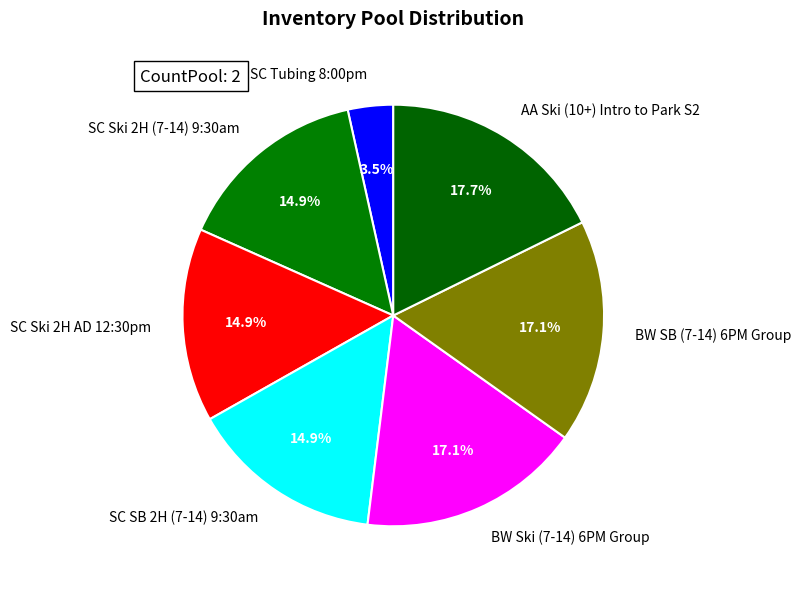

What is the smallest slice in the pie chart?

SC Tubing 8:00pm